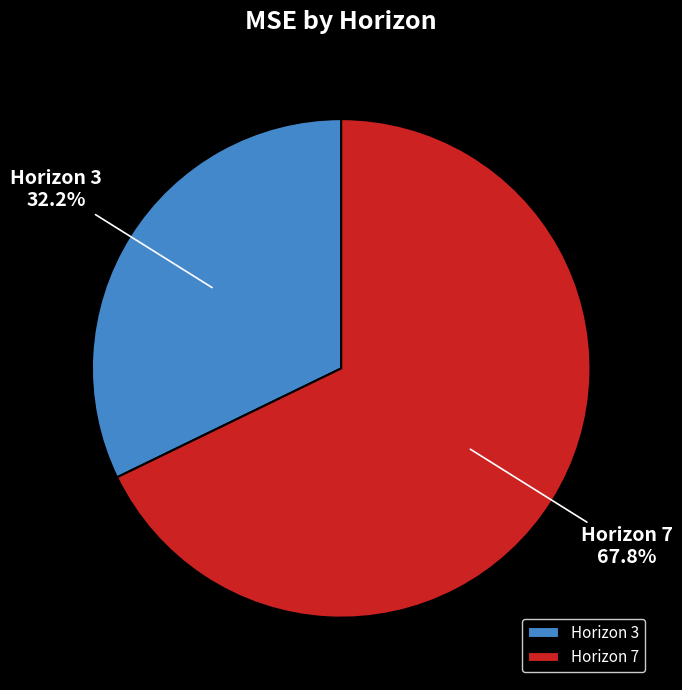

Approximately how many times larger is the value at Horizon 3 compared to Horizon 7?

0.5